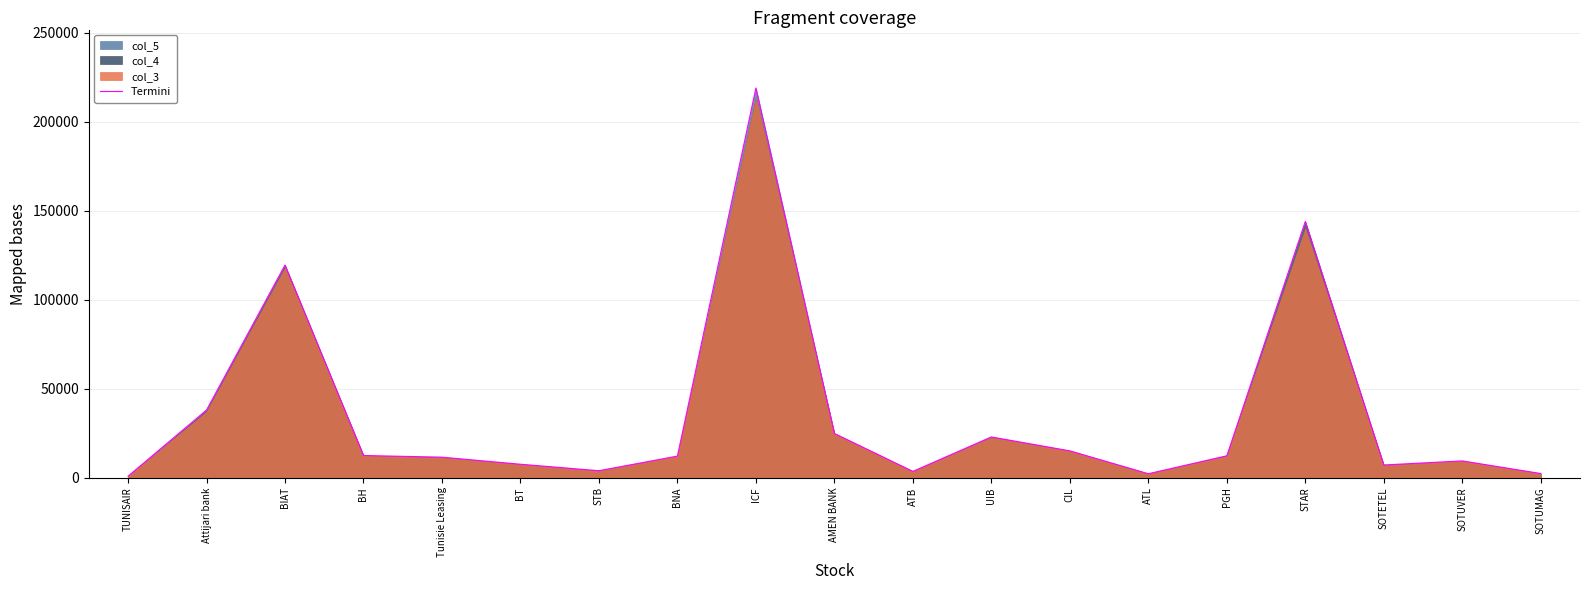

The value at SOTUMAG is 2290. True or false?

True